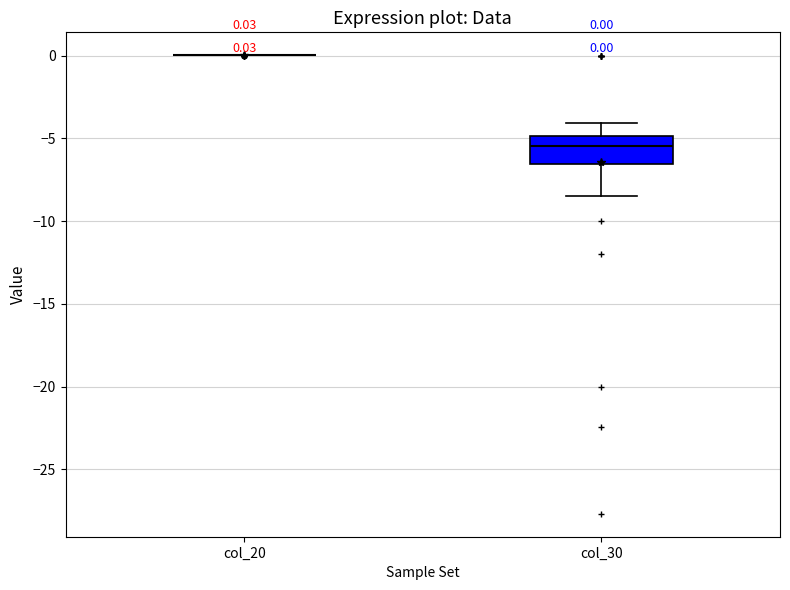

Comparing the boxes themselves (not the whiskers), which one is the tallest?

col_30